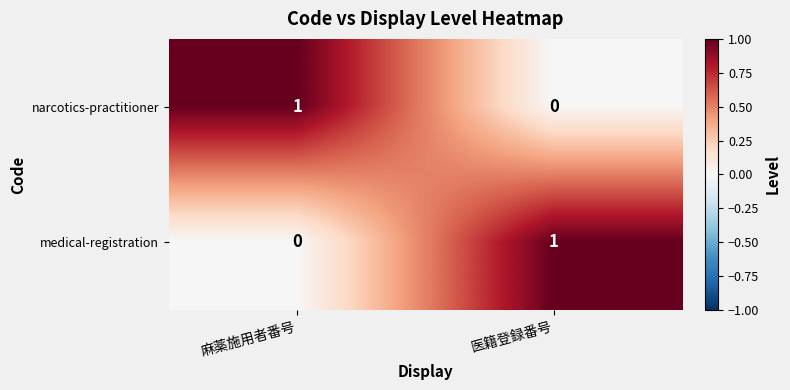

Which category has the highest value in the narcotics-practitioner series?

麻薬施用者番号